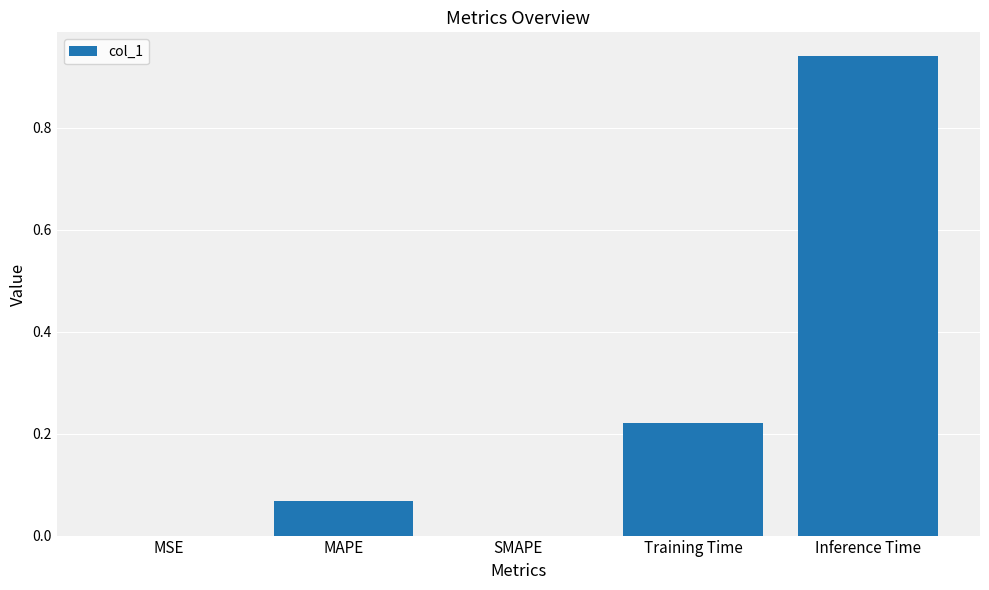

What is the sum of all values?

1.2